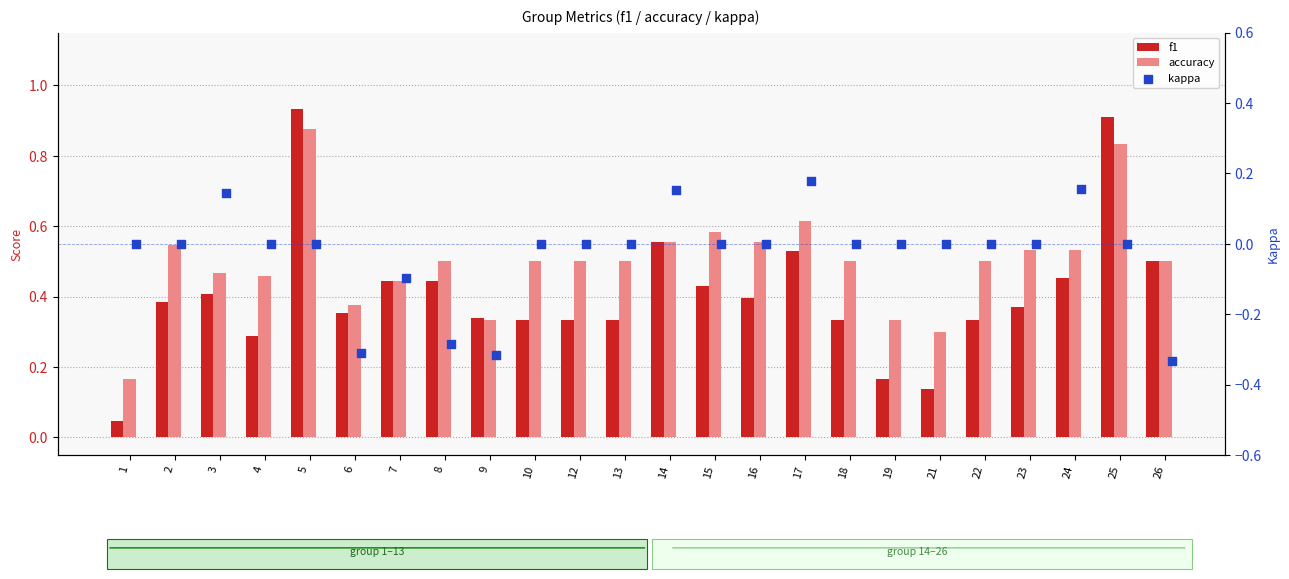

At how many categories does at least one series exceed 0?

24